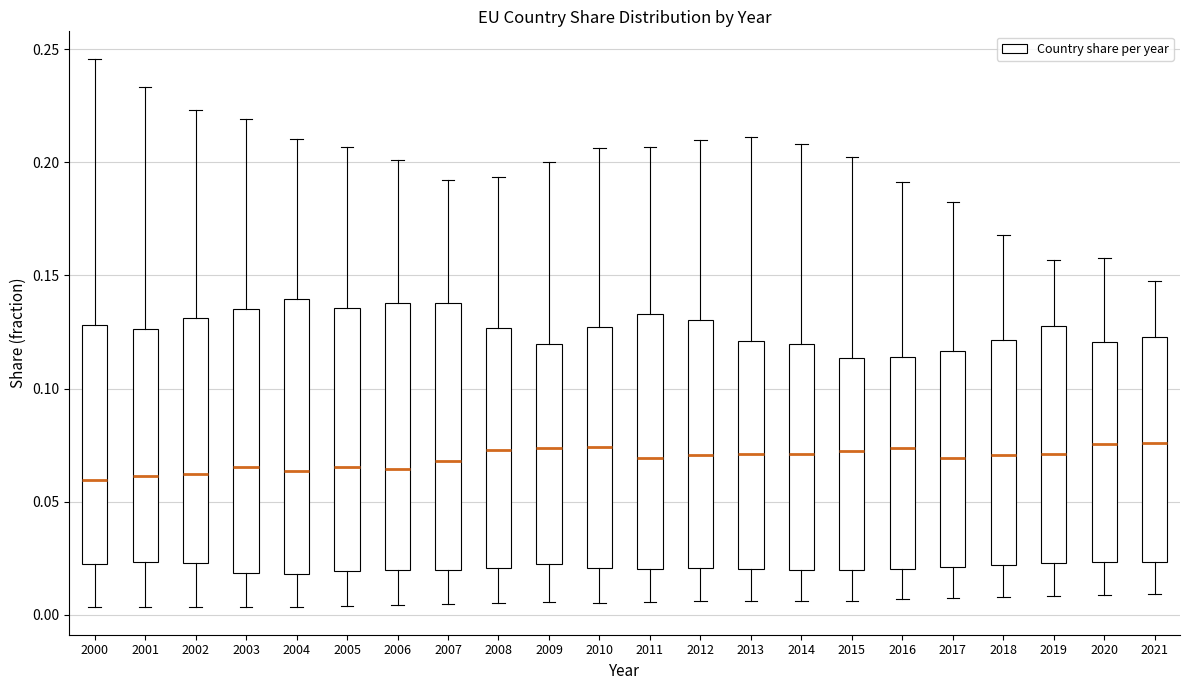

Where is the upper edge of the box at x = 2005 on the y-axis? The values are not printed on the chart, so give them approximately, as read against the axis.

0.135